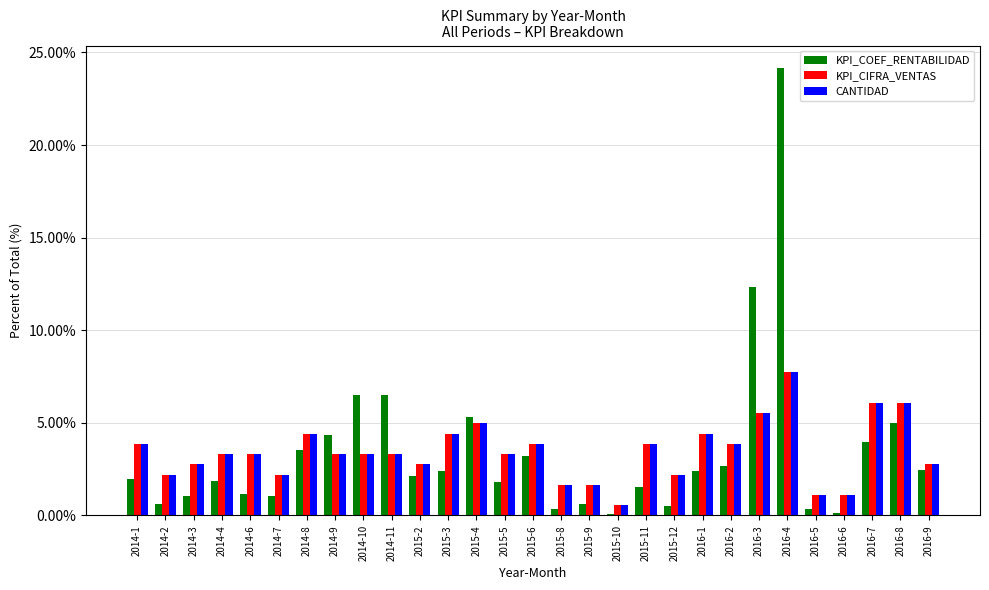

The value of CANTIDAD at 2014-4 is 4.9. True or false?

False